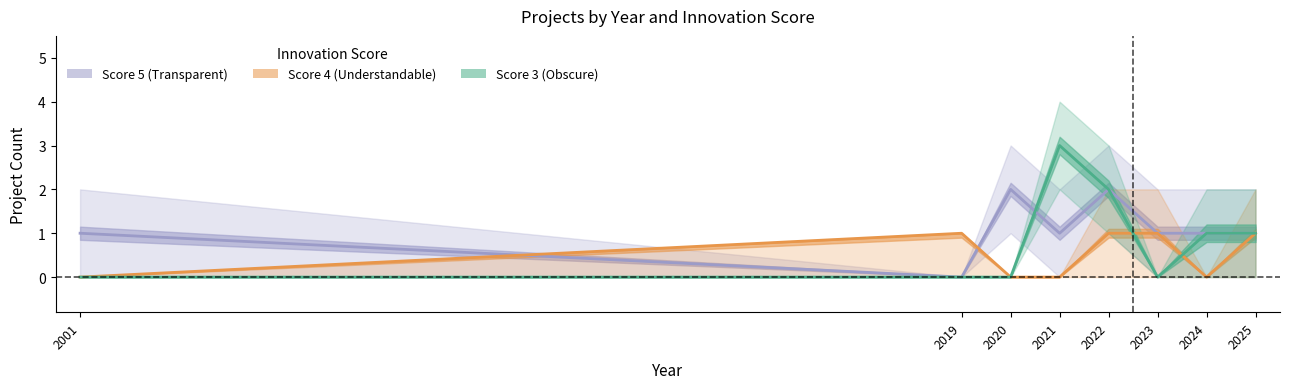

What is the total value across all series at 2022?

5